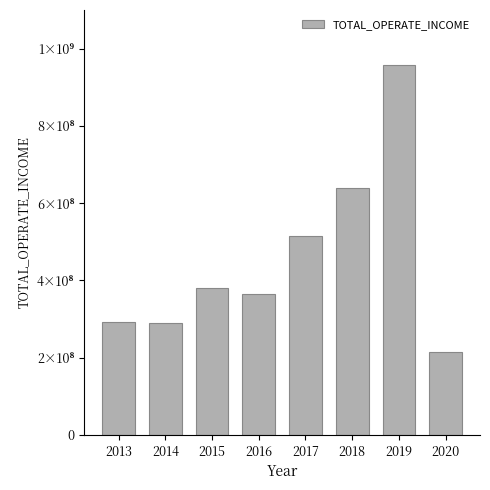

Are the bars horizontal?

No